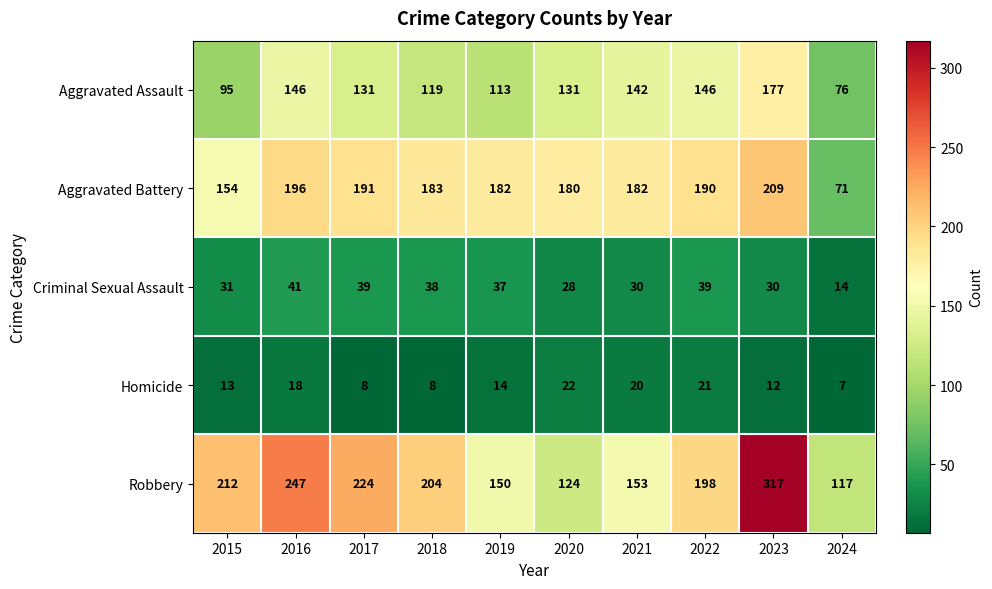

What is the difference between the maximum and second lowest values in the Homicide series?

14